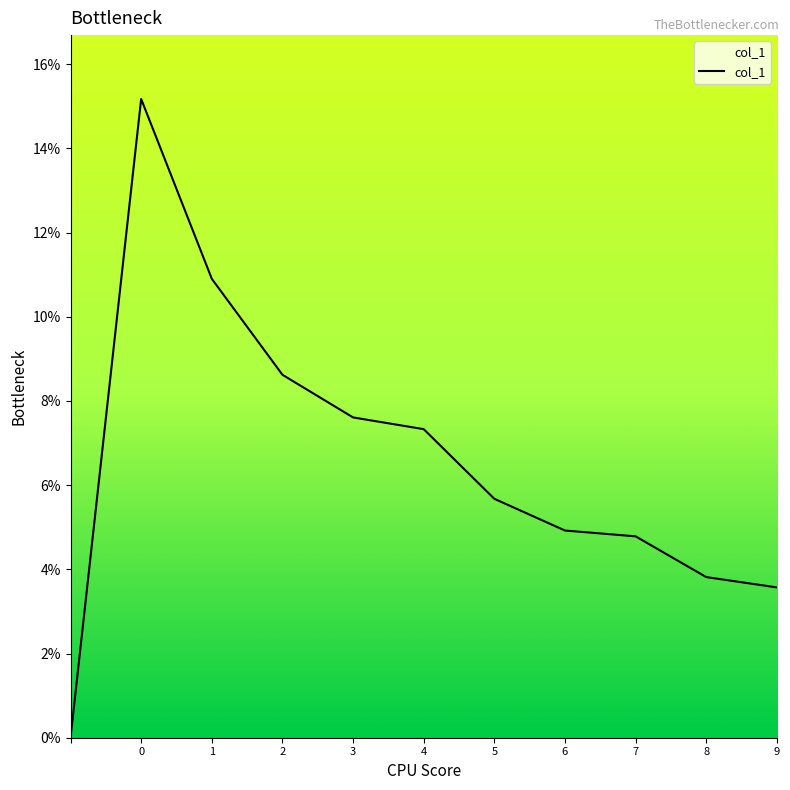

Does the chart have visible grid lines?

No